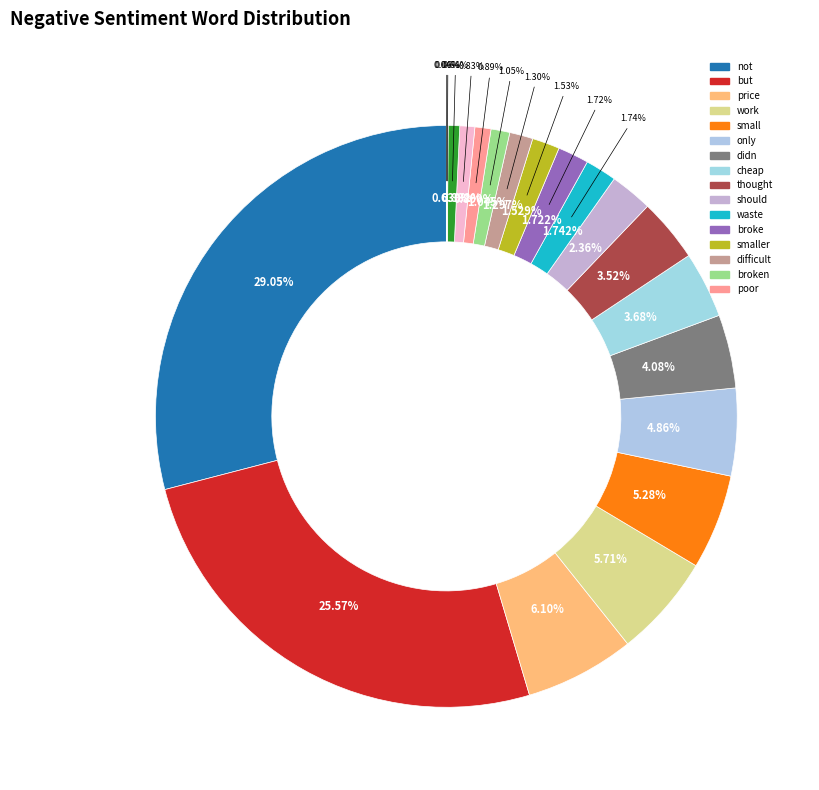

How many slices are in this pie chart?

20